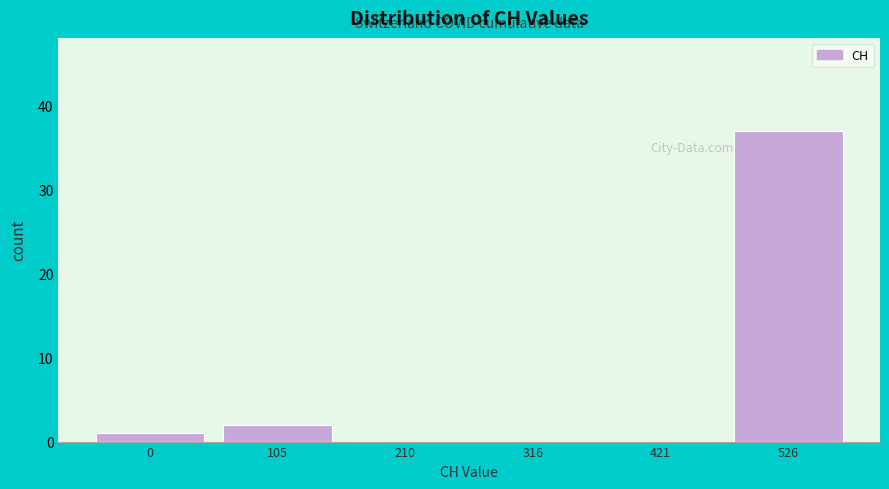

Reading left to right, list all the values displayed in this chart.

0=1	105=2	210=0	316=0	421=0	526=37